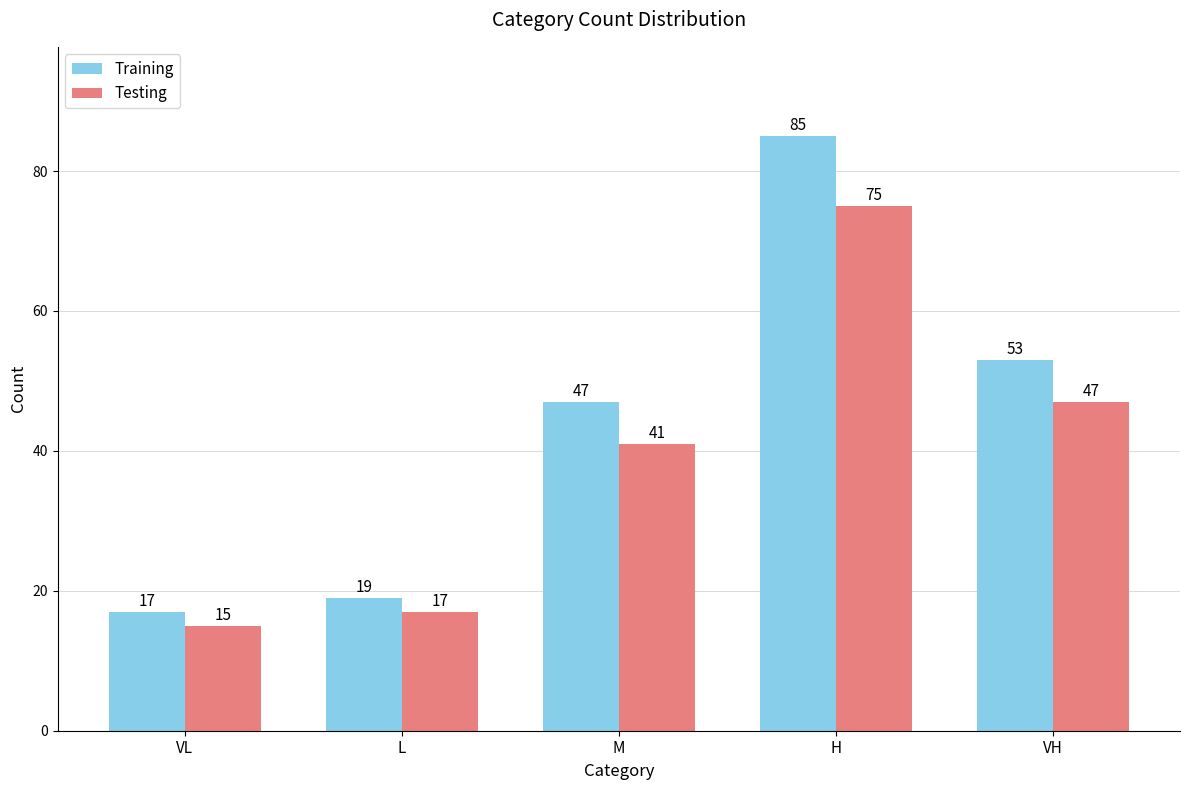

Which category has the highest value across all series?

H